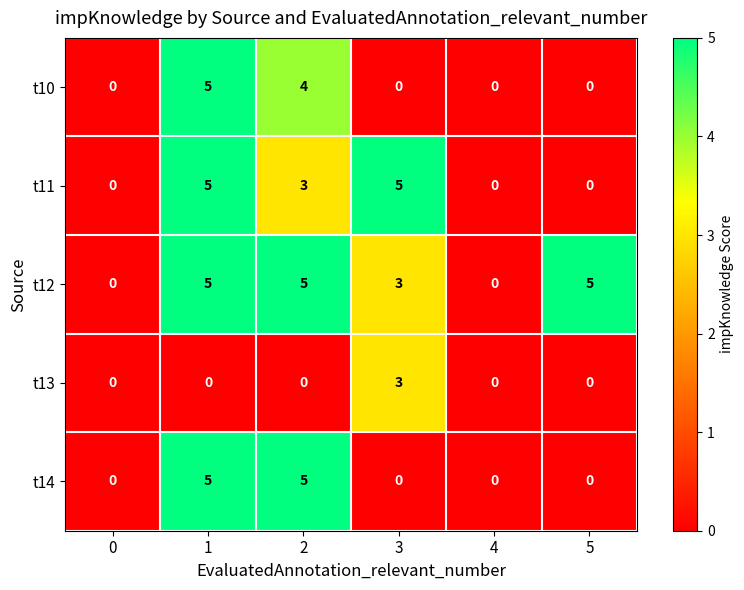

Count the t14 values in the range 0 to 5.

6